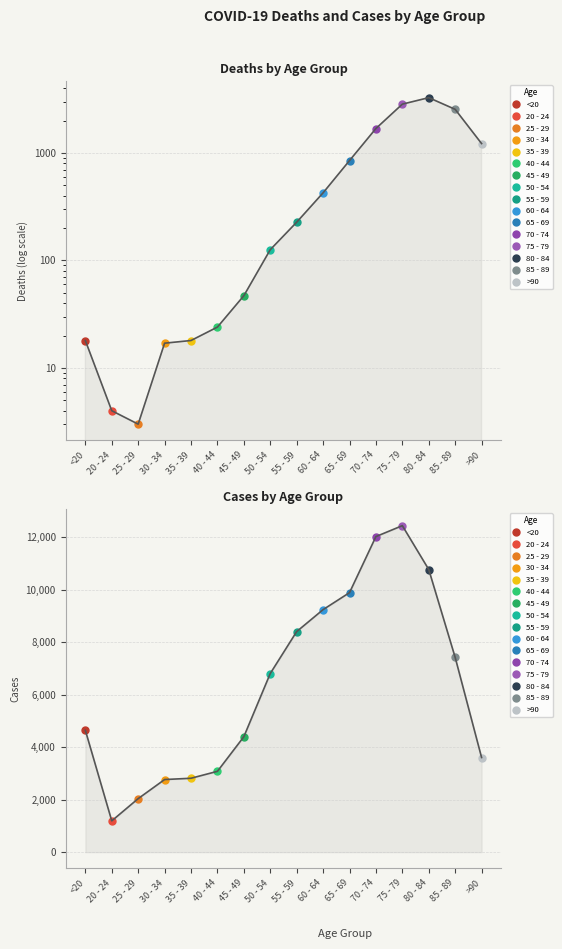

What is the difference between the maximum and minimum values in the Cases series?

11243